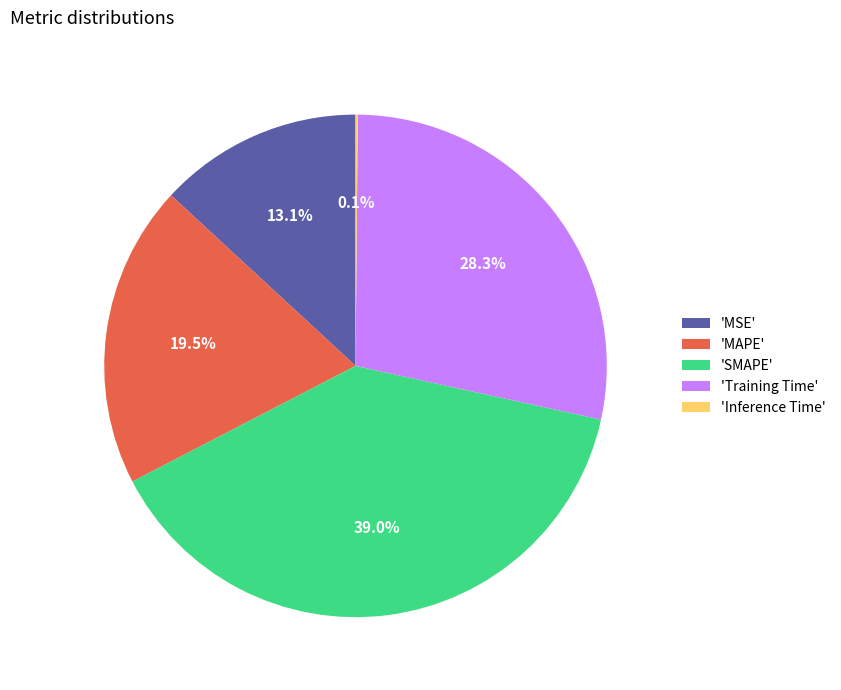

What is the largest slice in the pie chart?

'SMAPE'